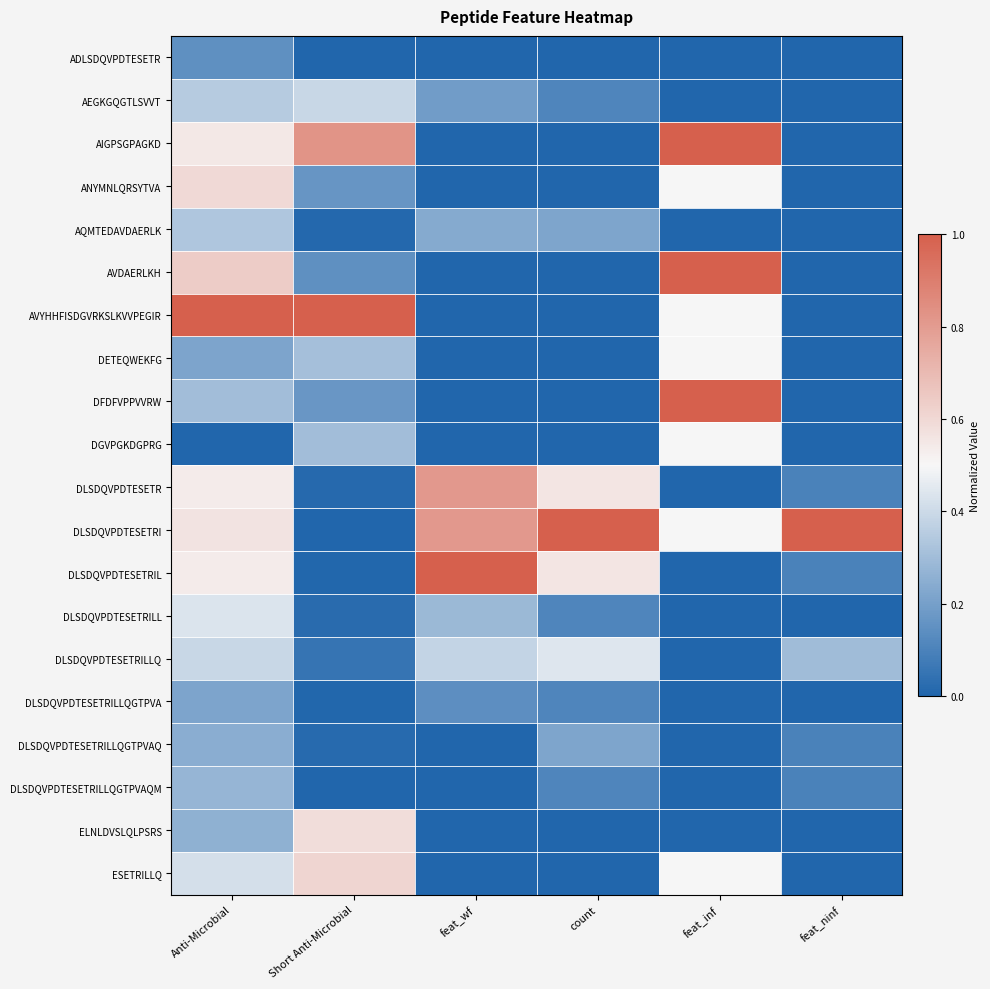

What is the difference between the highest and lowest values at feat_ninf?

1.0